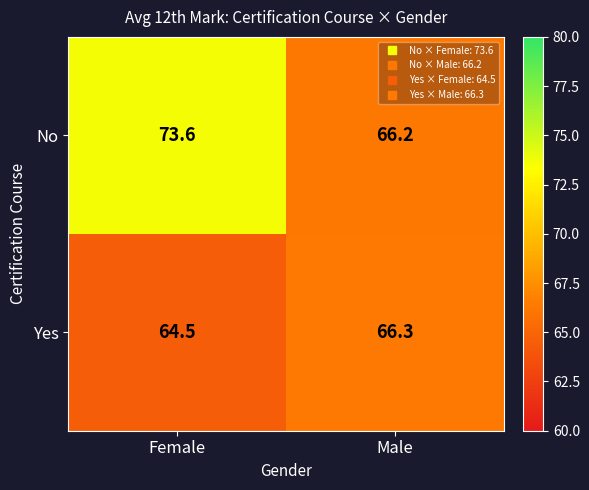

What is the total value across all series at Male?

132.5